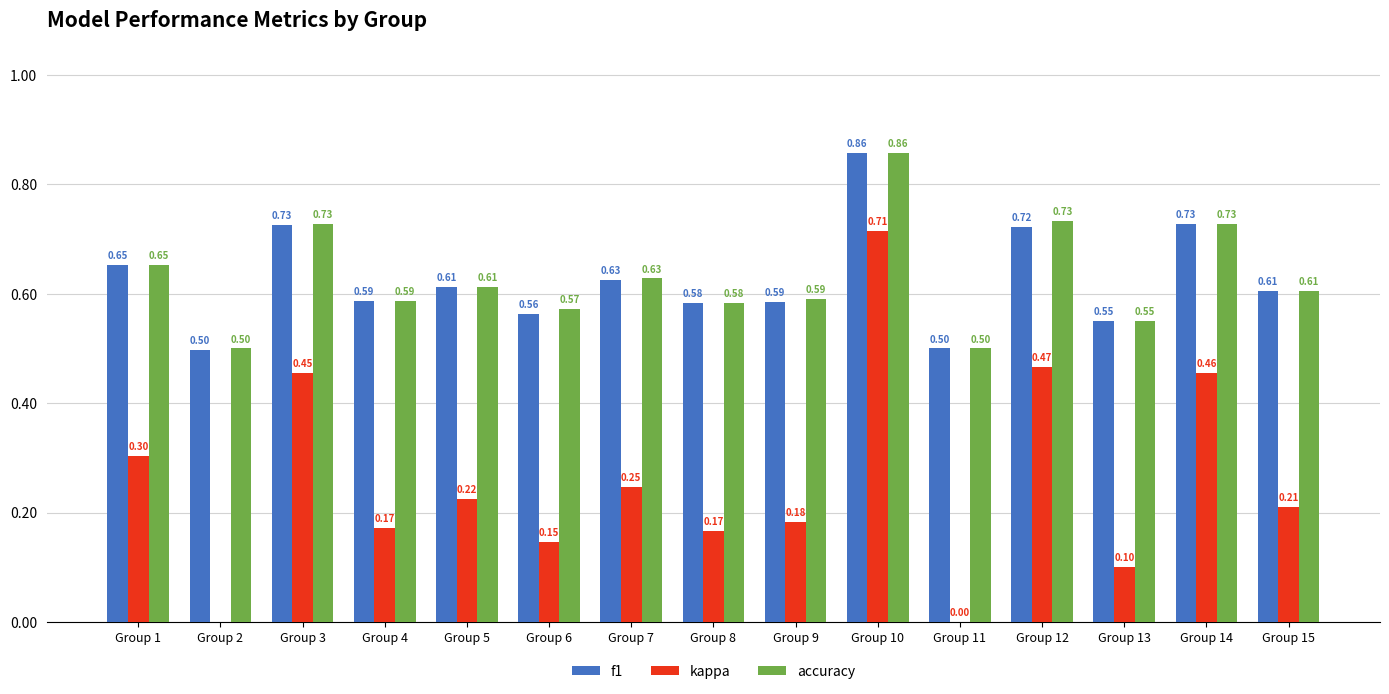

What is the difference between the accuracy values at Group 7 and Group 13?

0.1